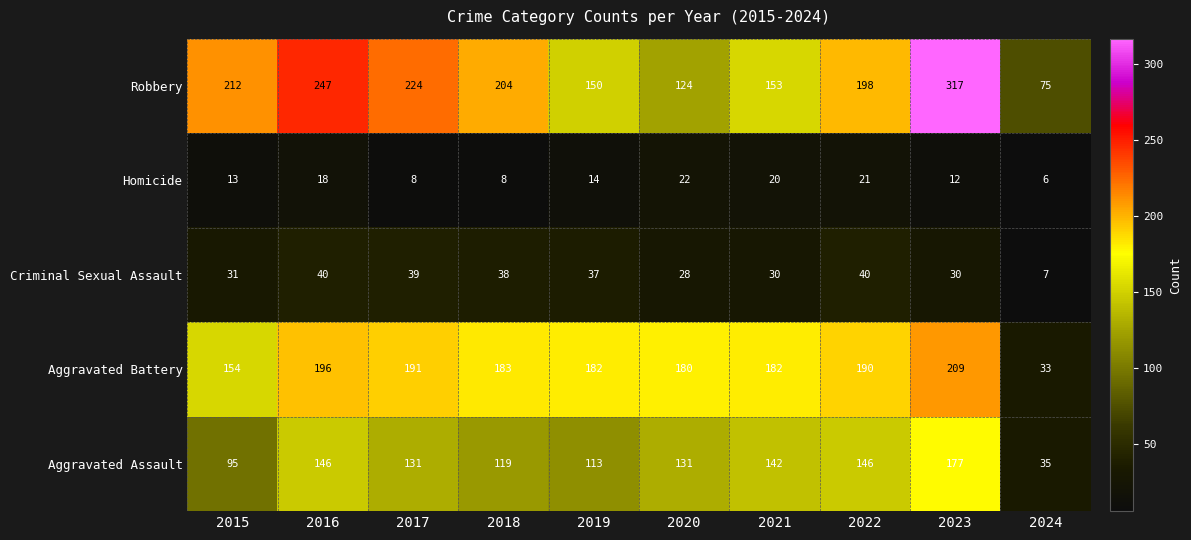

List the series in order of their peak value, highest first.

Robbery, Aggravated Battery, Aggravated Assault, Criminal Sexual Assault, Homicide